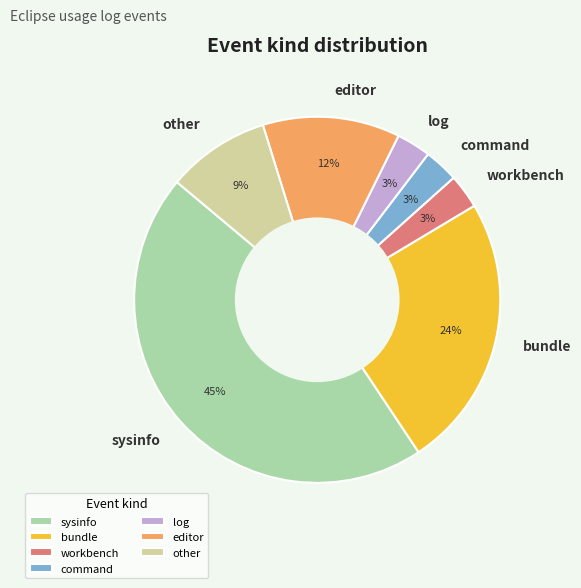

Is there a majority slice in this chart?

No